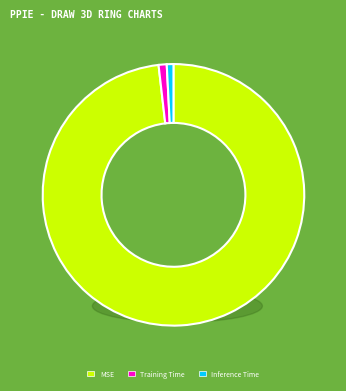

Does MSE account for over 50% of the chart?

Yes